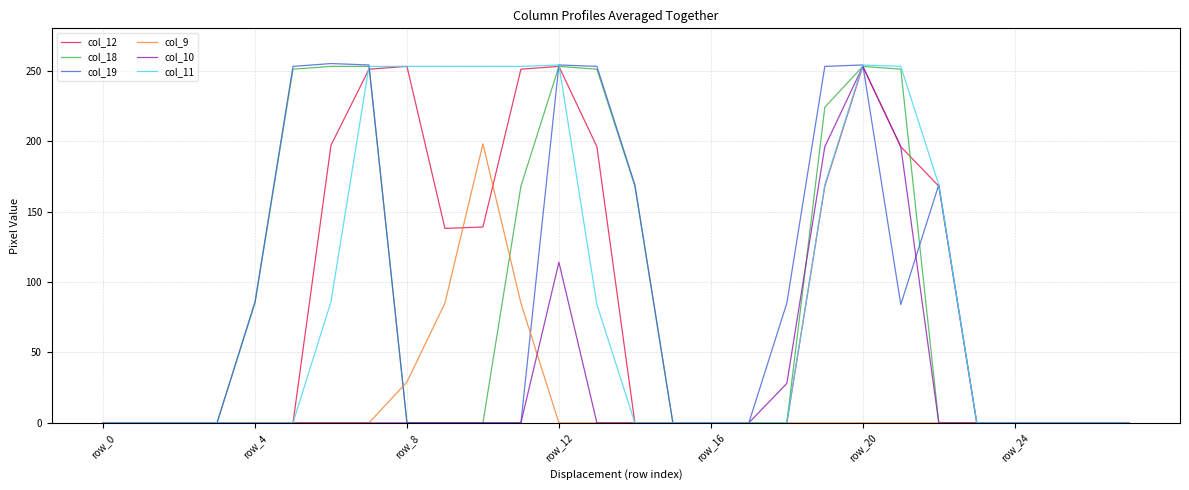

What is the difference between the maximum and second lowest values in the col_12 series?

253